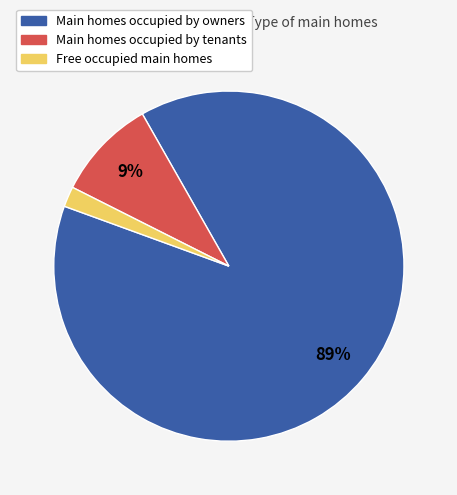

The Main homes occupied by owners slice represents 89% of the pie. True or false?

True